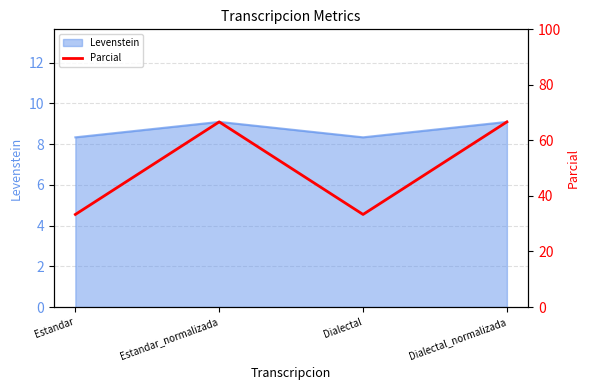

Approximately how many times larger is the value at Estandar_normalizada compared to Dialectal?

2.0